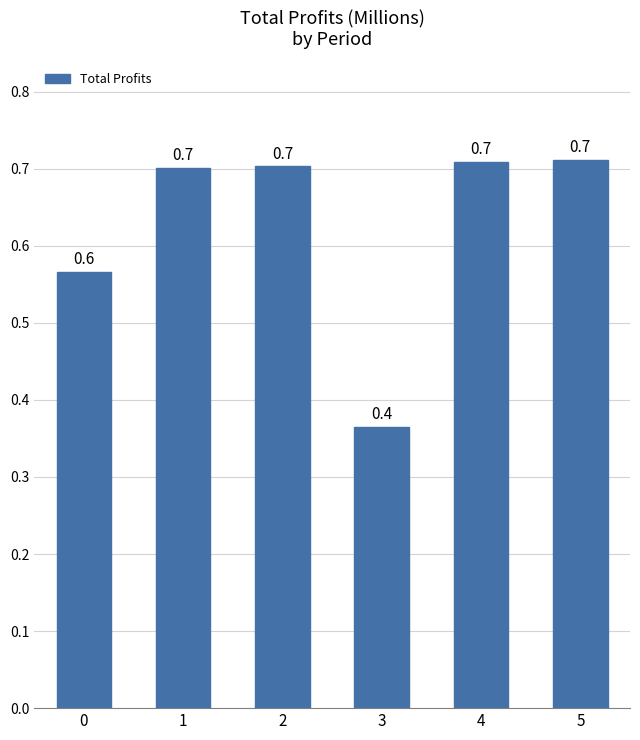

The value at 4 is 1.1. True or false?

False